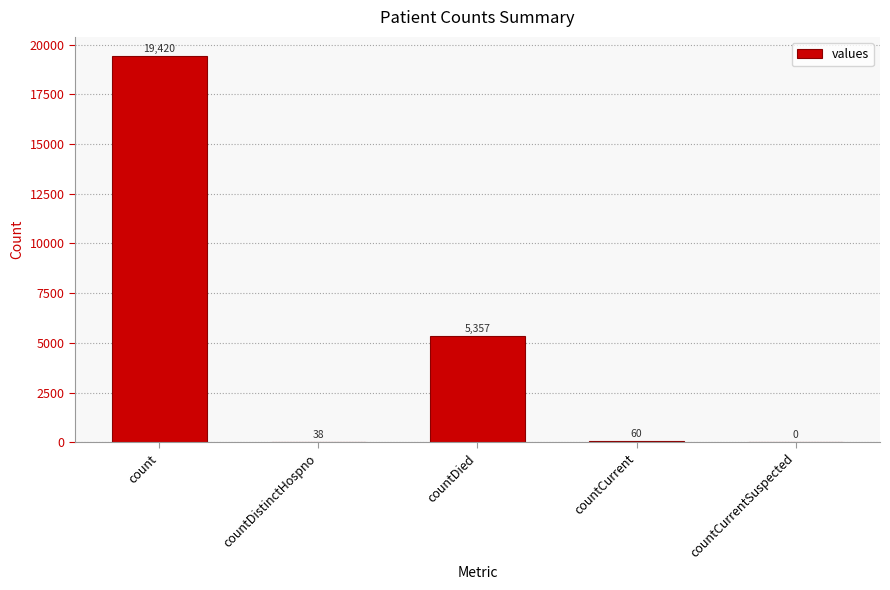

Reading right to left, extract all data points from this chart.

0	60	5357	38	19420